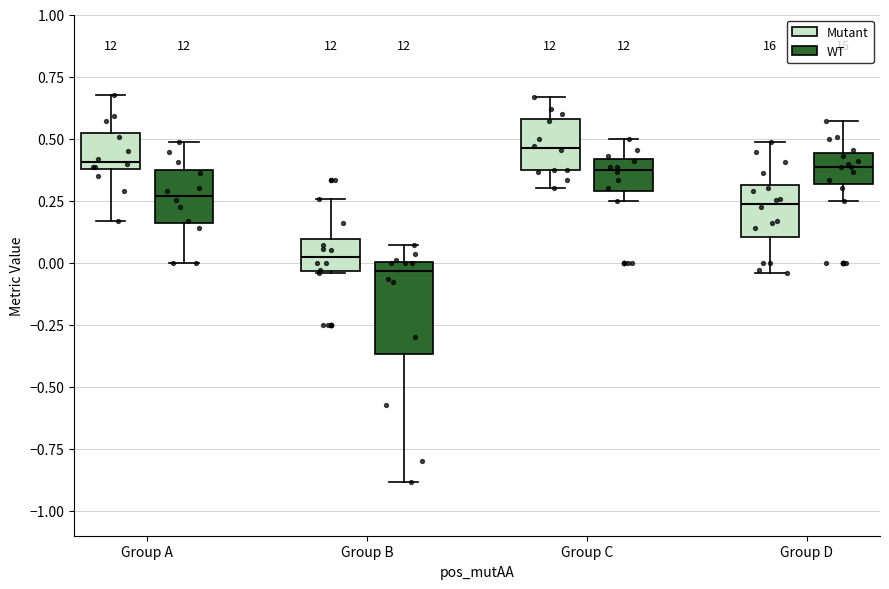

Reading left to right, read every box against the y-axis: the position of its median line, the range the box covers, and the ends of its whiskers. The values are not printed on the chart, so give them approximately, as read against the axis.

Group A (Mutant): median 0.40 (just above the box's lower edge), box 0.40 to 0.50, whiskers 0.15 to 0.70
Group A (WT): median 0.25, box 0.15 to 0.35, whiskers 0.00 to 0.50
Group B (Mutant): median 0.00, box -0.05 to 0.10, whiskers -0.05 to 0.25
Group B (WT): median -0.05, box -0.35 to 0.00, whiskers -0.90 to 0.05
Group C (Mutant): median 0.45, box 0.35 to 0.60, whiskers 0.30 to 0.65
Group C (WT): median 0.35, box 0.30 to 0.40, whiskers 0.25 to 0.50
Group D (Mutant): median 0.25, box 0.10 to 0.30, whiskers -0.05 to 0.50
Group D (WT): median 0.40, box 0.30 to 0.45, whiskers 0.25 to 0.55